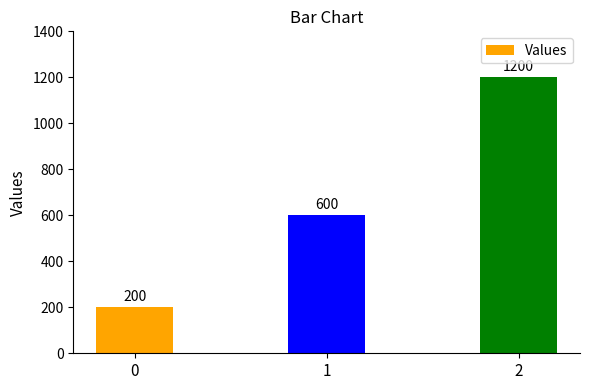

How many categories are shown in the chart?

3